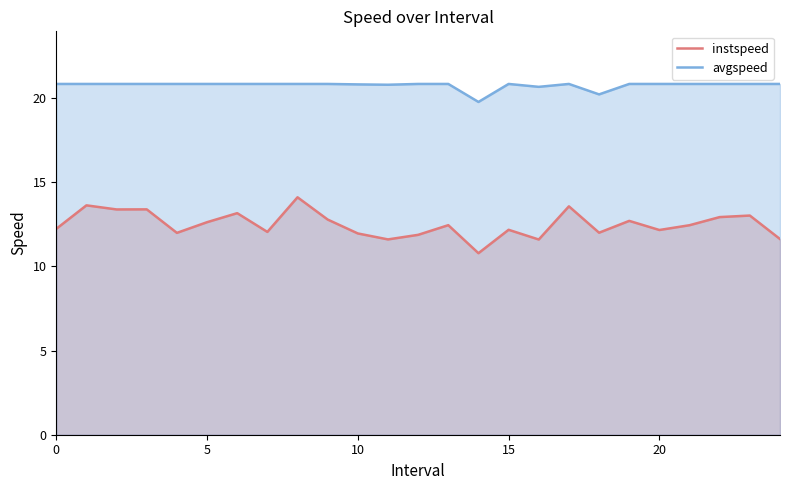

Is the value of avgspeed at 10 greater than the value of instspeed at 0?

Yes